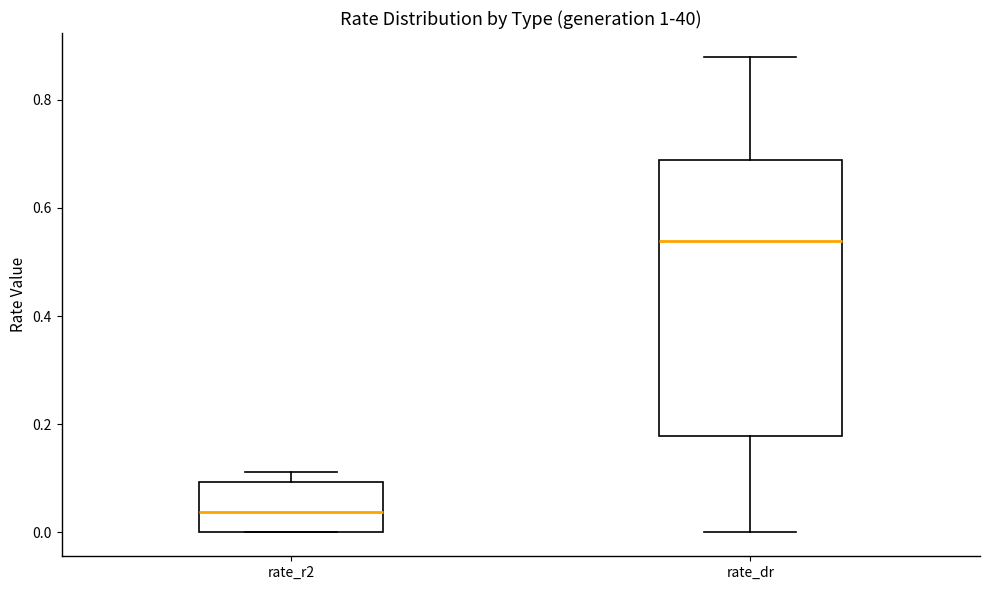

Comparing the boxes themselves (not the whiskers), which one is the tallest?

rate_dr